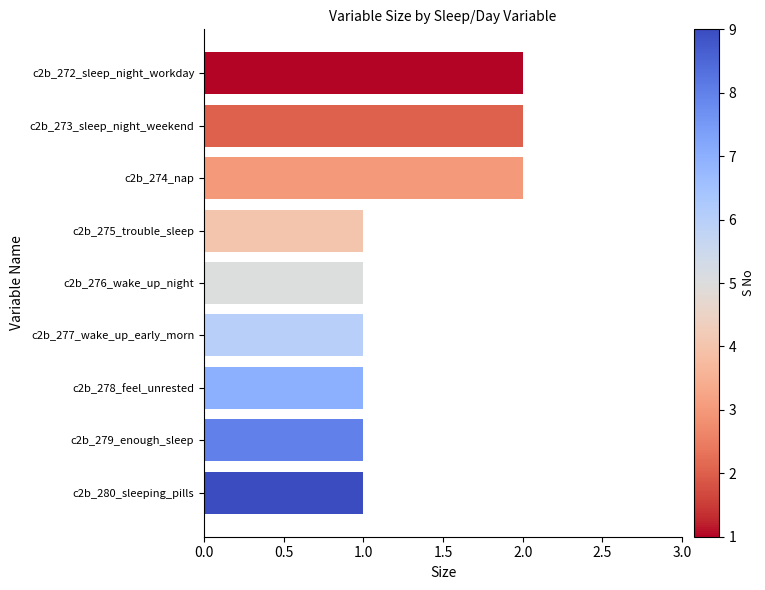

Reading bottom to top, extract all data points from this chart.

1	1	1	1	1	1	2	2	2